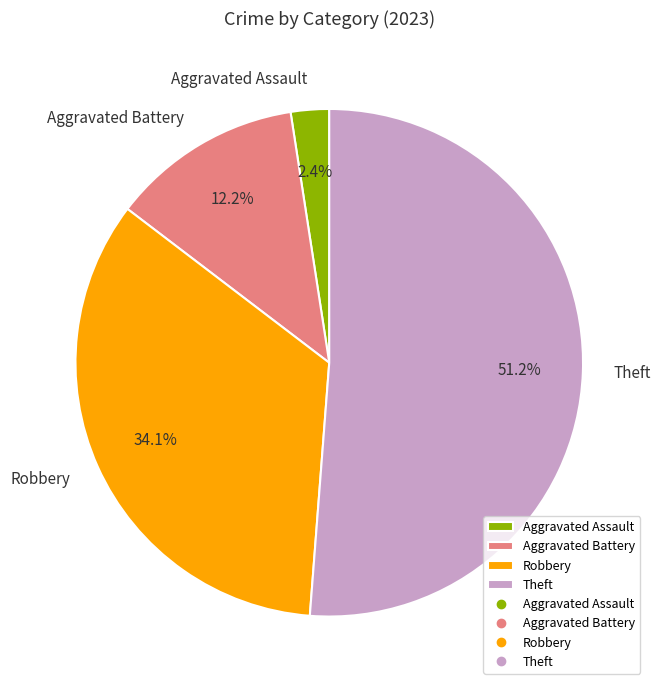

What is the largest slice in the pie chart?

Theft